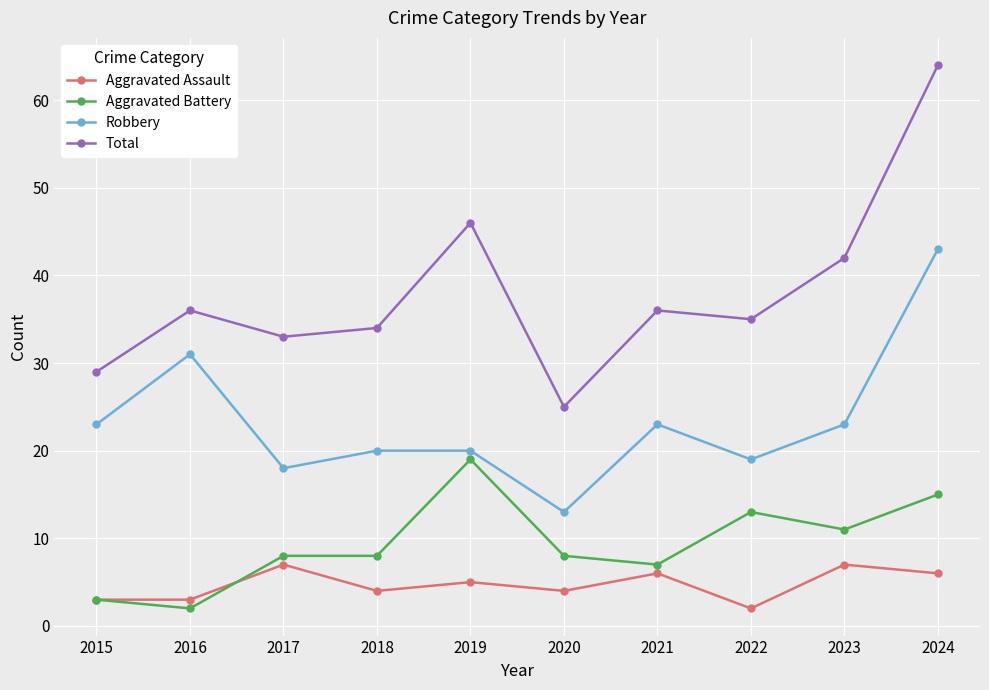

What is the sum of the Total values at 2018 and 2021?

70